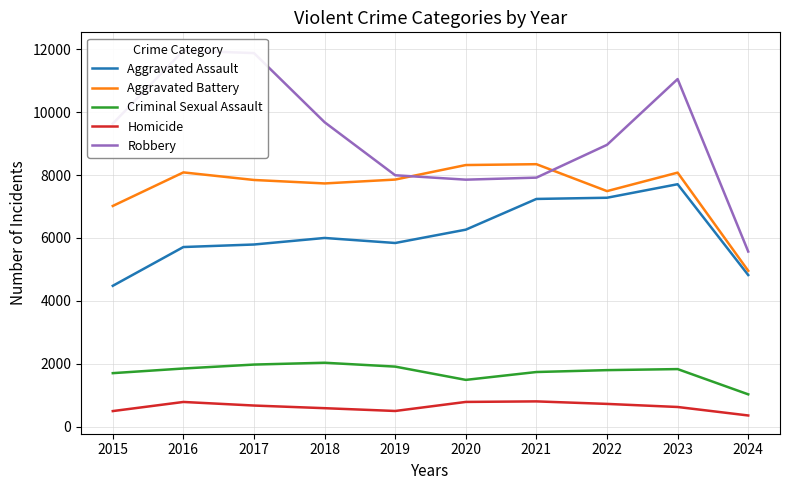

The Aggravated Battery series shows 4137 at 2023. True or false?

False